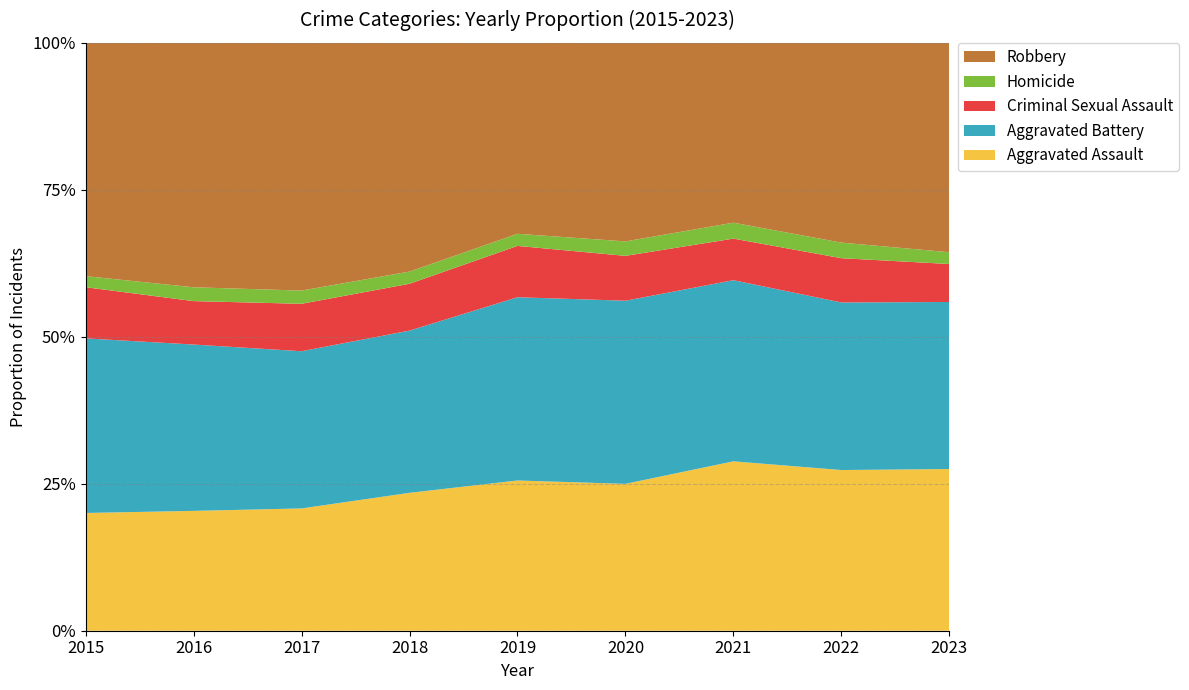

Reading left to right, extract all data points from this chart.

Aggravated Assault: 2015=1351	2016=1714	2017=1815	2018=1878	2019=1873	2020=1778	2021=2138	2022=2104	2023=2359
Aggravated Battery: 2015=2003	2016=2379	2017=2333	2018=2209	2019=2285	2020=2217	2021=2286	2022=2194	2023=2437
Criminal Sexual Assault: 2015=587	2016=621	2017=704	2018=638	2019=640	2020=543	2021=525	2022=580	2023=554
Homicide: 2015=127	2016=198	2017=196	2018=166	2019=151	2020=175	2021=201	2022=204	2023=172
Robbery: 2015=2677	2016=3496	2017=3677	2018=3115	2019=2381	2020=2404	2021=2270	2022=2616	2023=3055